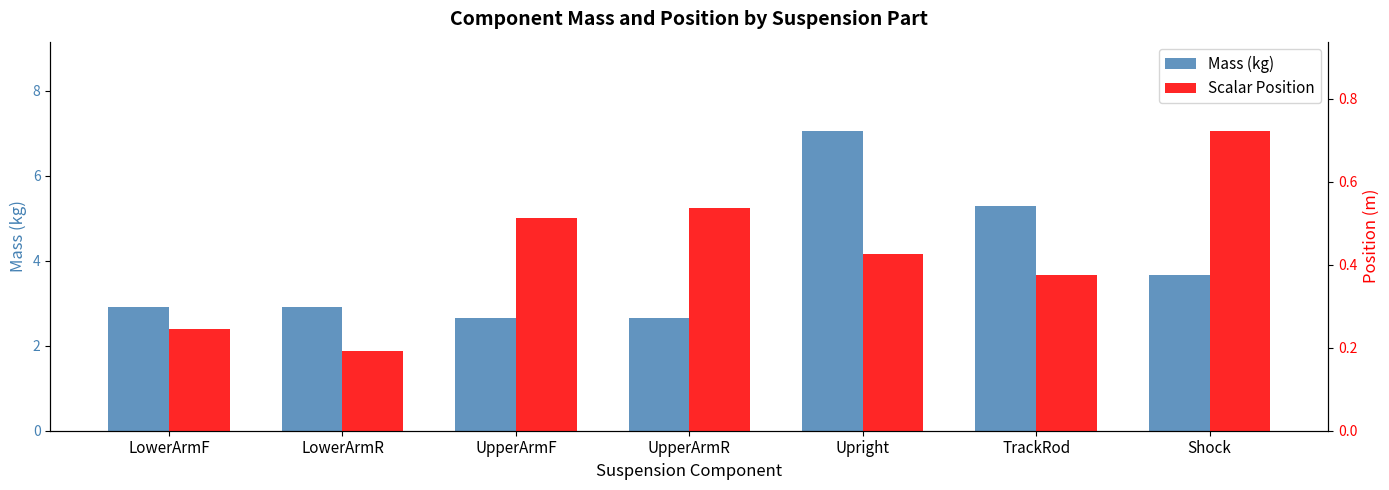

Which label corresponds to the largest value in the chart?

Upright